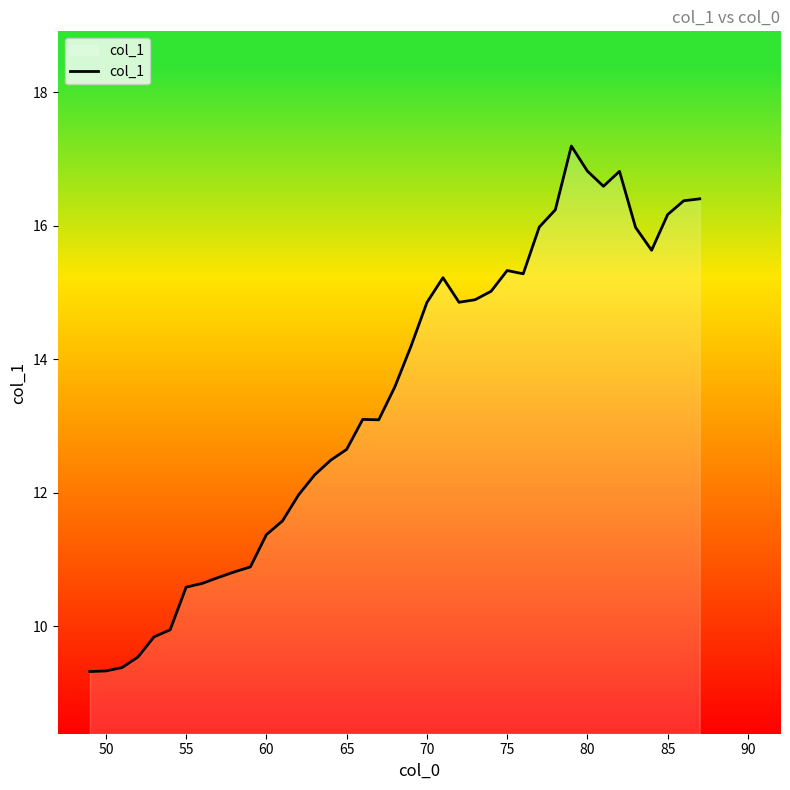

What is the maximum value shown in the chart?

17.2